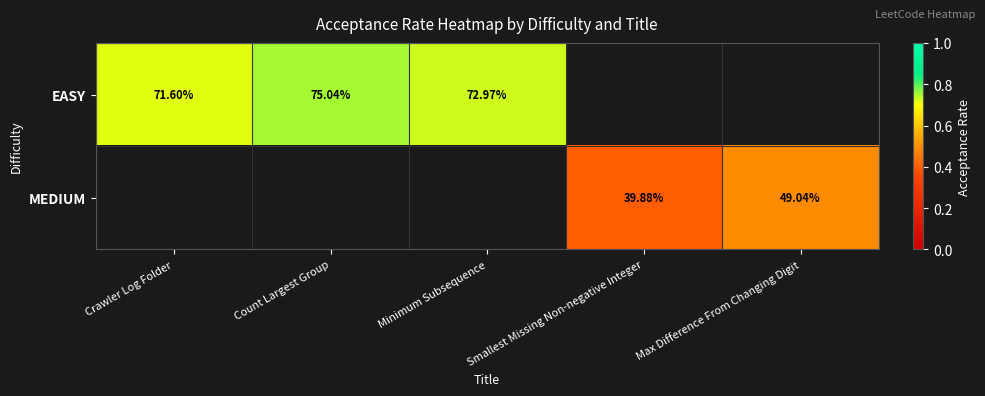

True or false: MEDIUM has a value of 0.4 at Smallest Missing Non-negative Integer.

True